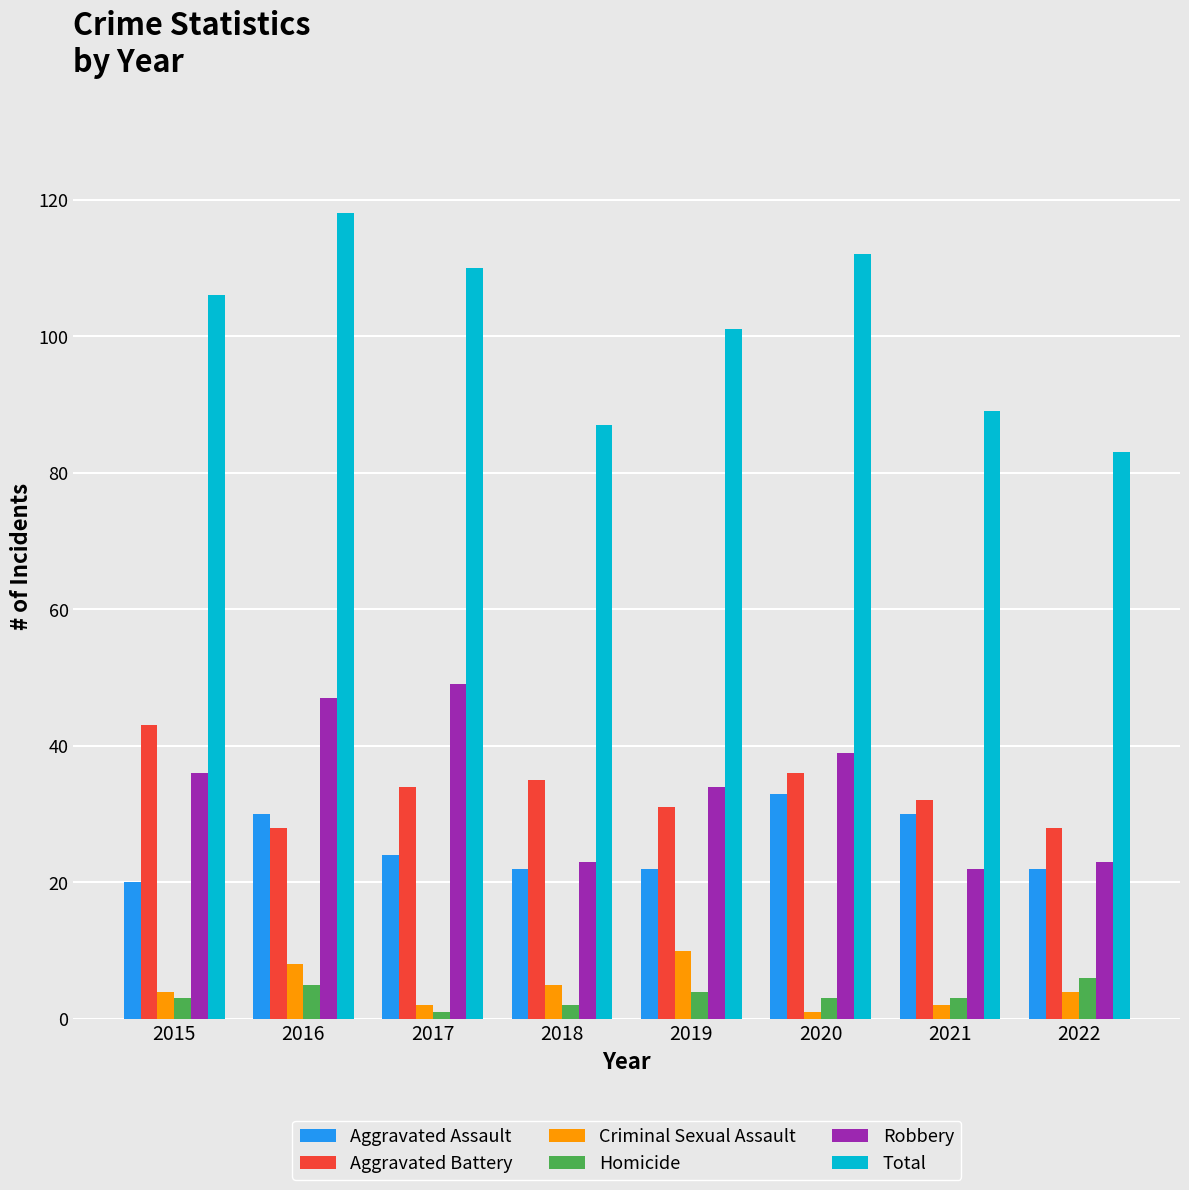

True or false: Total has a value of 47 at 2018.

False